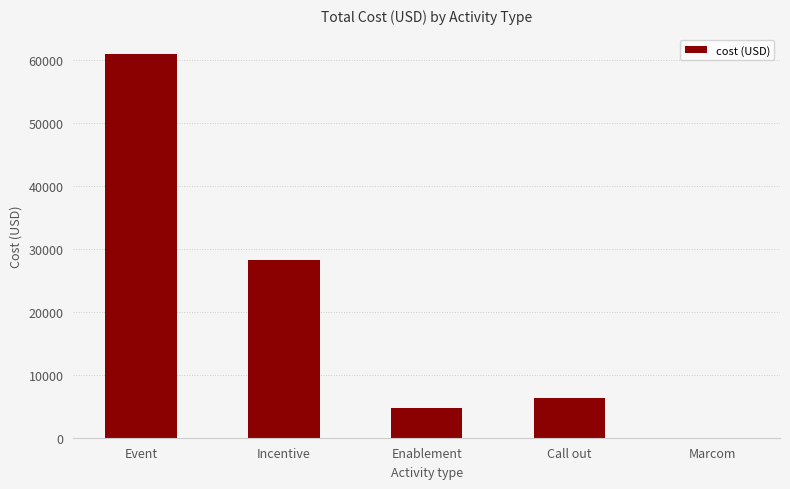

Is it true that the value at Marcom is 0.0?

True